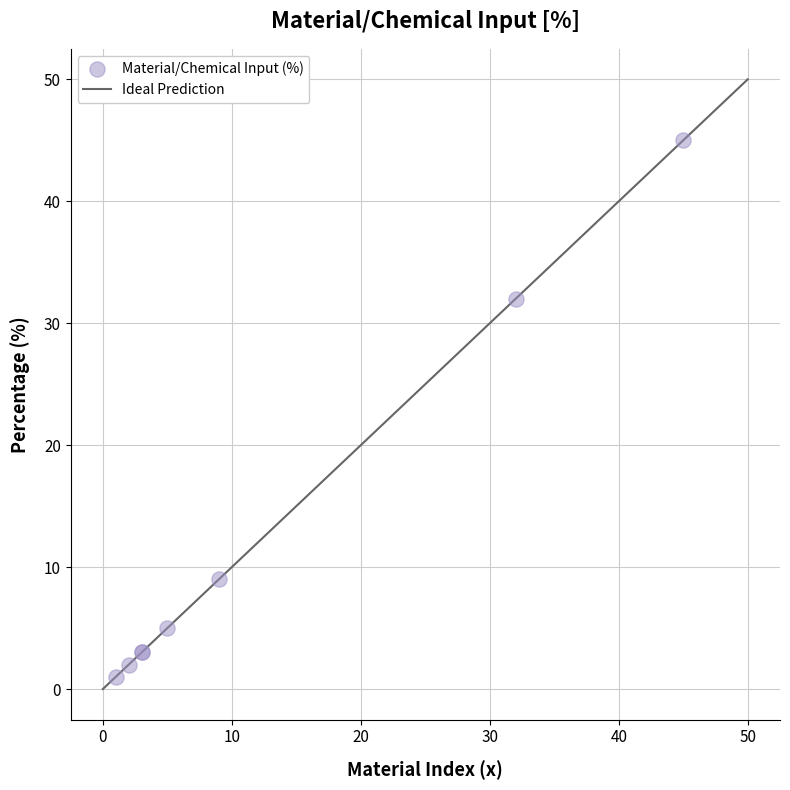

What Y value in the scatter plot is closest to 23?

32